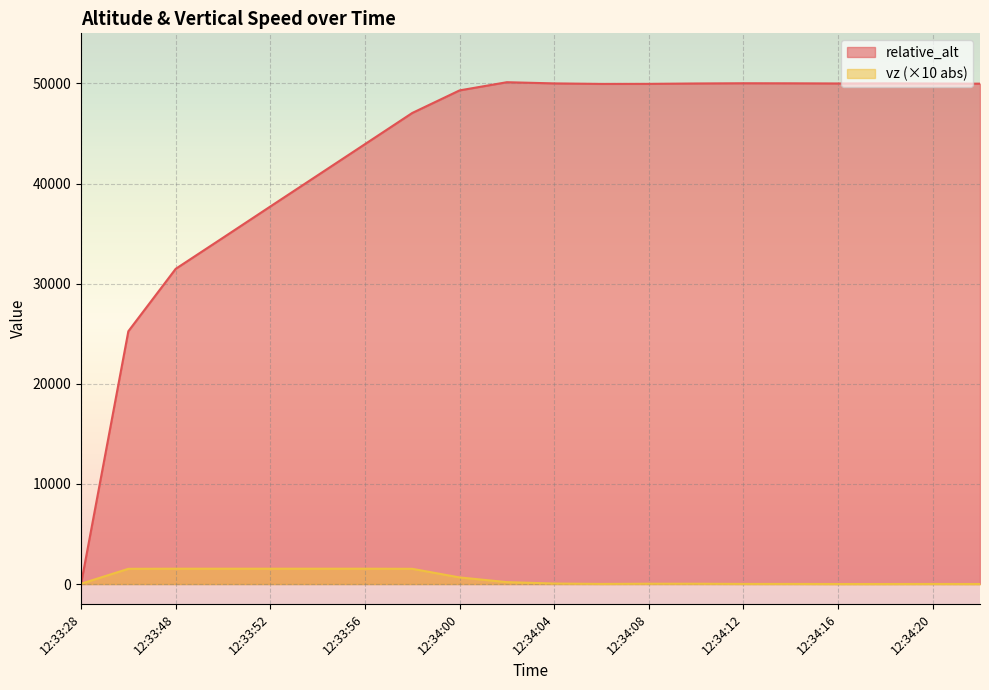

The relative_alt series shows 41399 at 12:33:44. True or false?

False